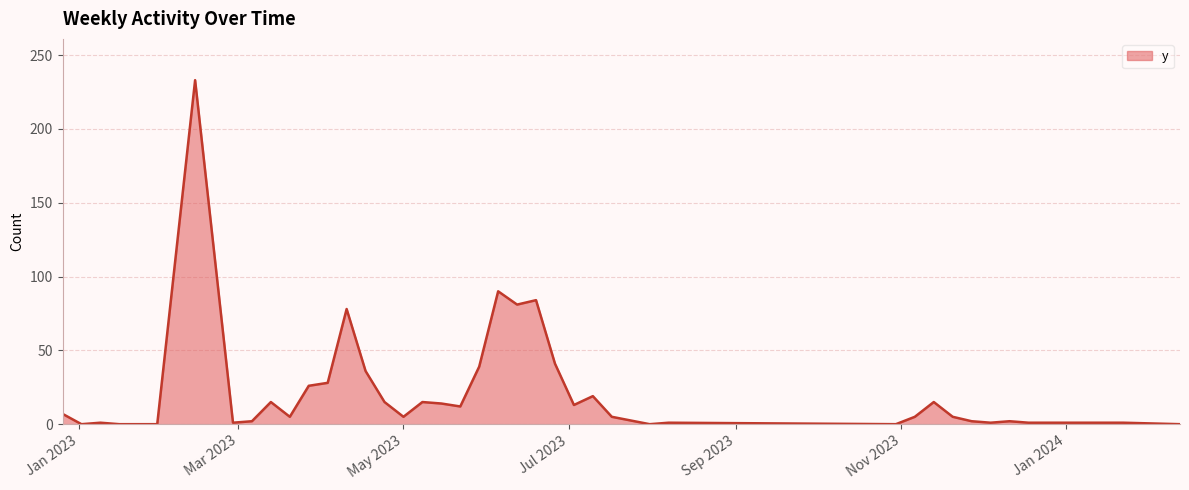

What is the greatest value displayed?

233